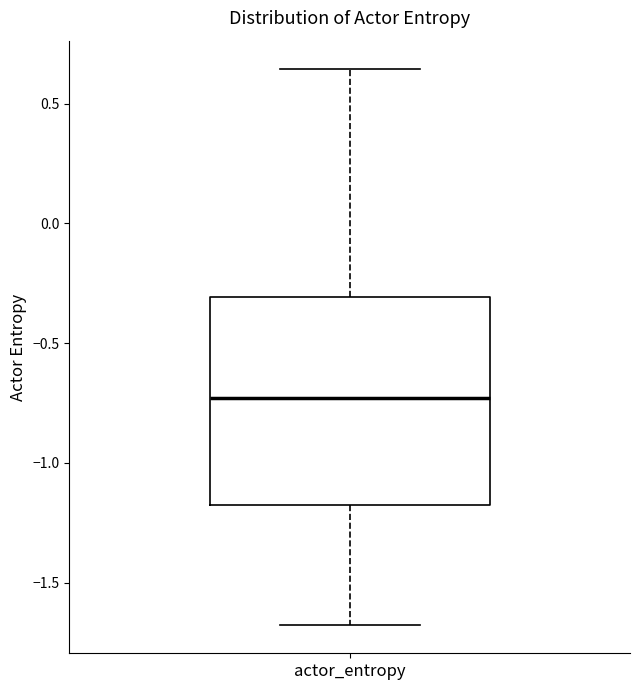

Where is the lower edge of the box for actor_entropy on the y-axis? The values are not printed on the chart, so give them approximately, as read against the axis.

-1.20